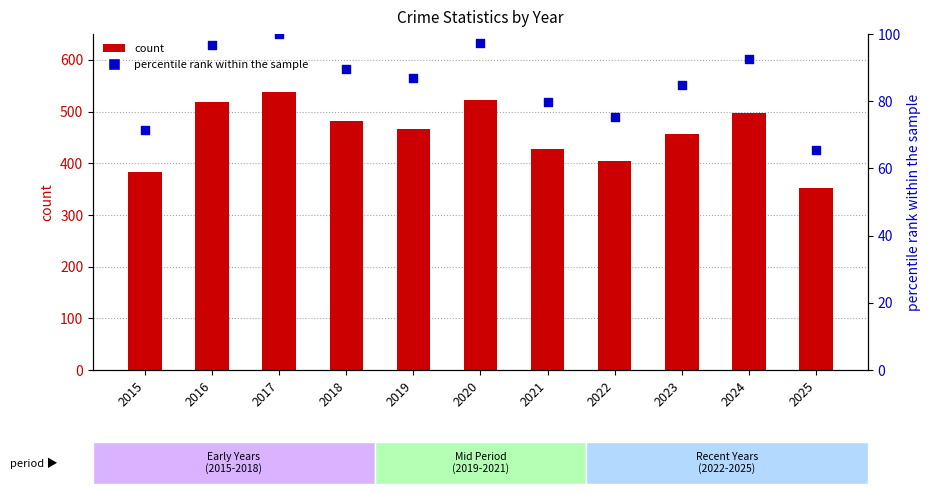

Which series has the largest total across all categories?

count